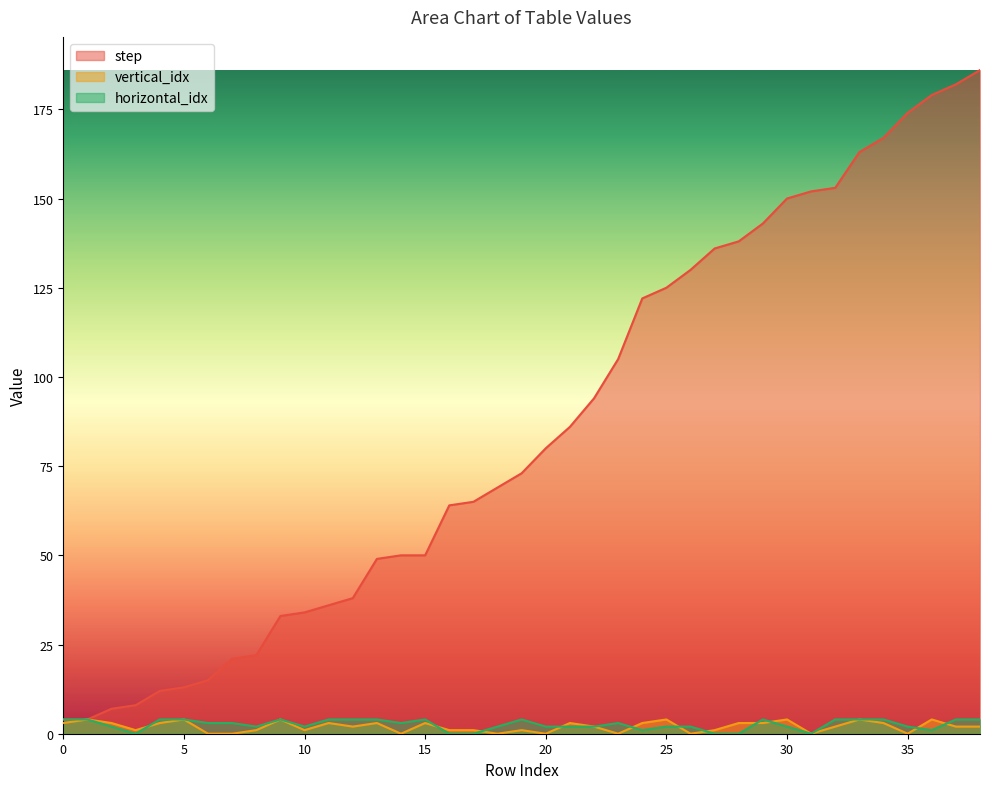

True or false: vertical_idx has a value of 1 at 22.

False